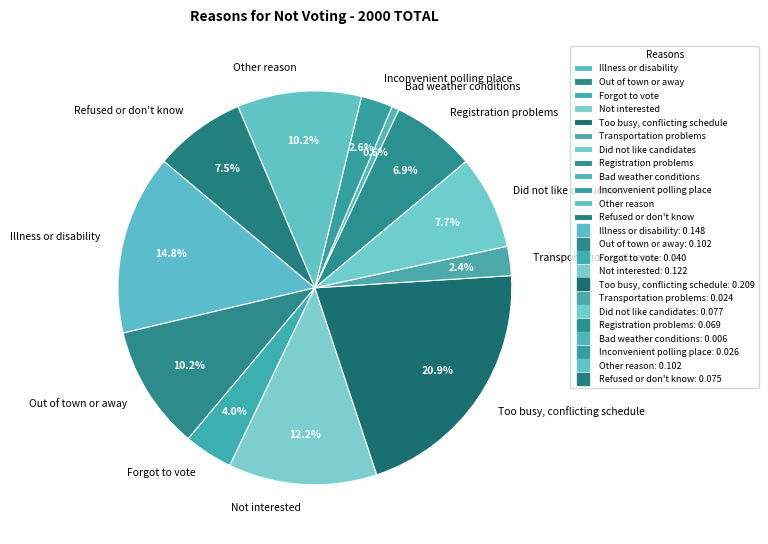

Do Illness or disability and Inconvenient polling place together represent more than half of the pie?

No